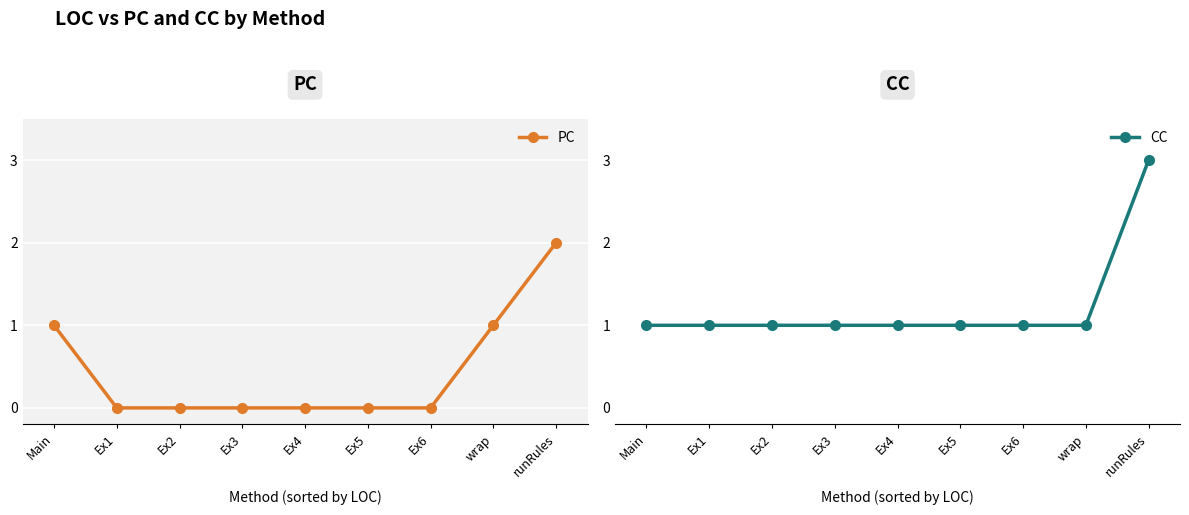

What are all the series names shown in the legend?

PC, CC